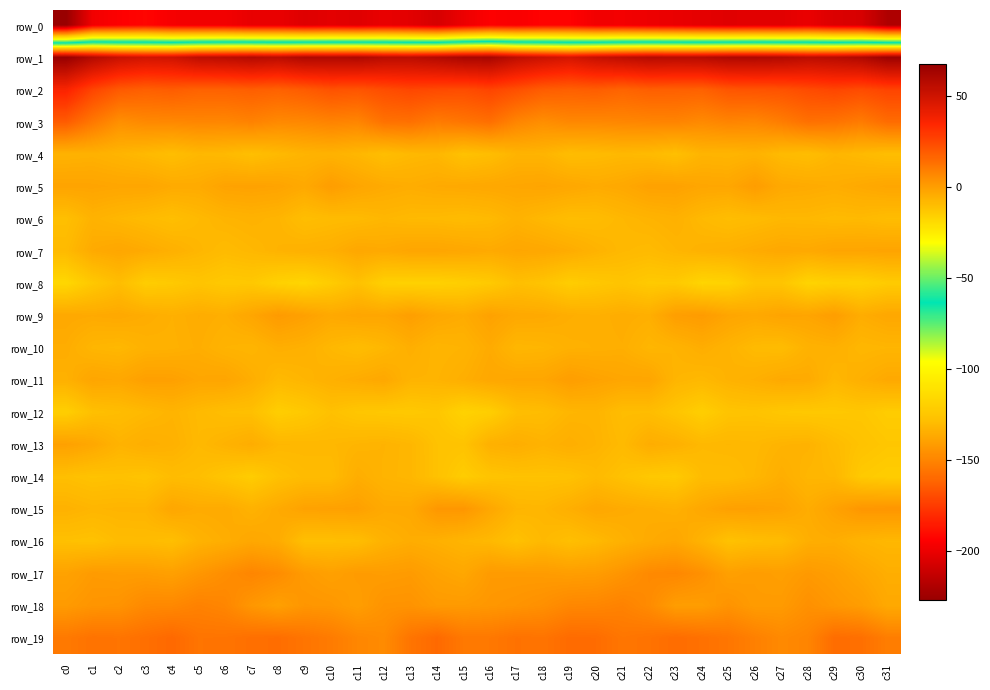

Which series has the largest range (max minus min)?

row_0